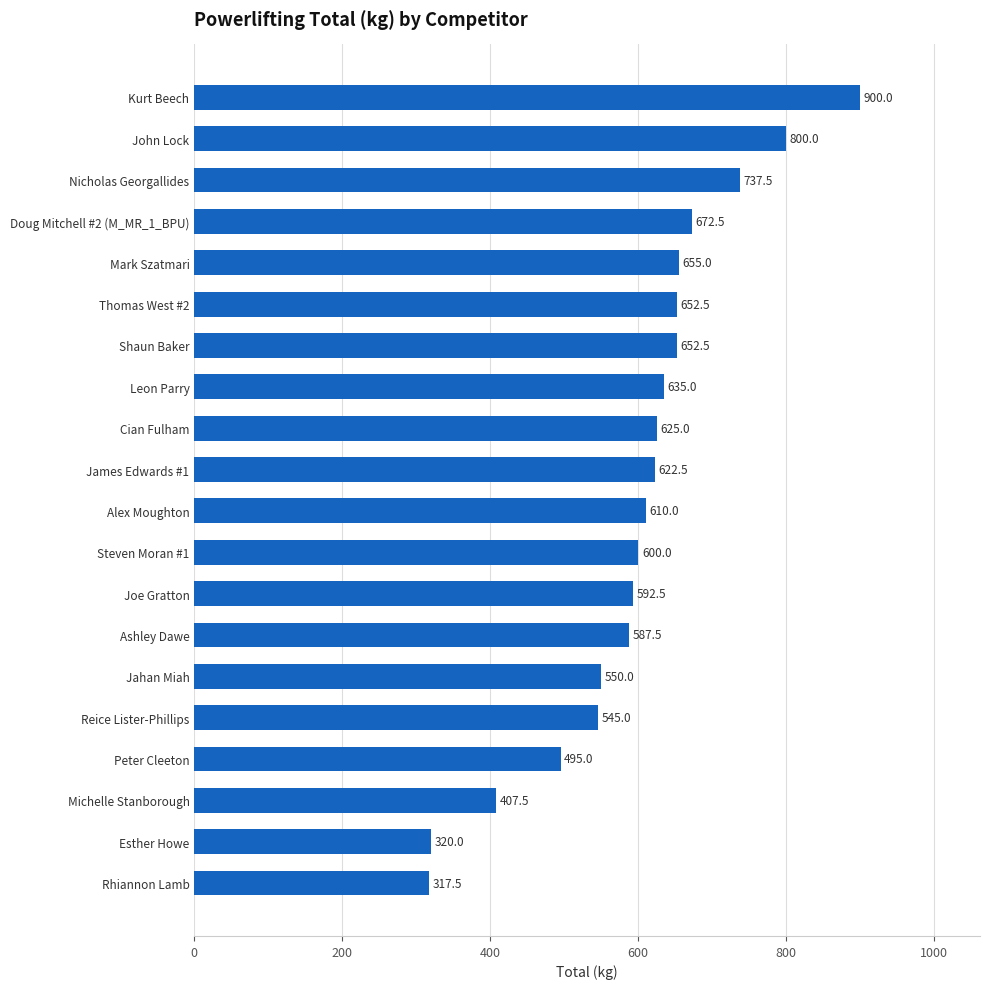

True or false: the data shows 1156.6 at Mark Szatmari.

False